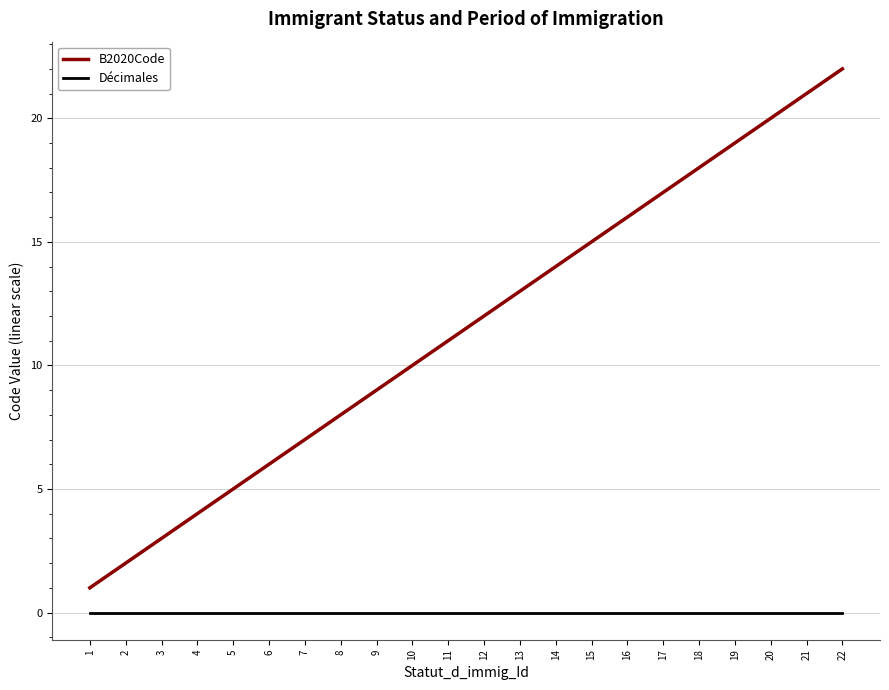

At which category is the sum across all series the highest?

22